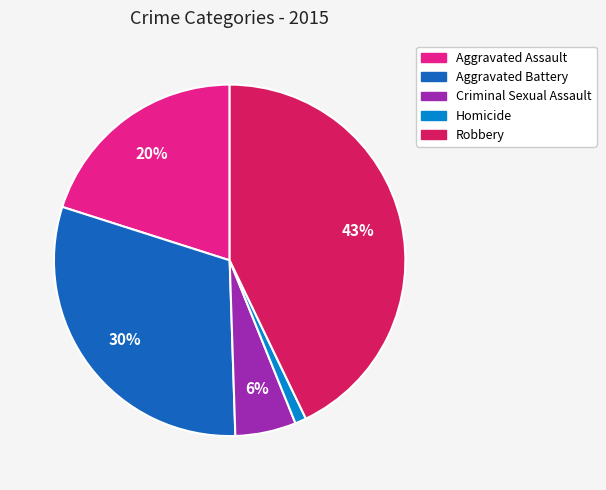

Combined, do Homicide and Aggravated Assault account for over 50%?

No